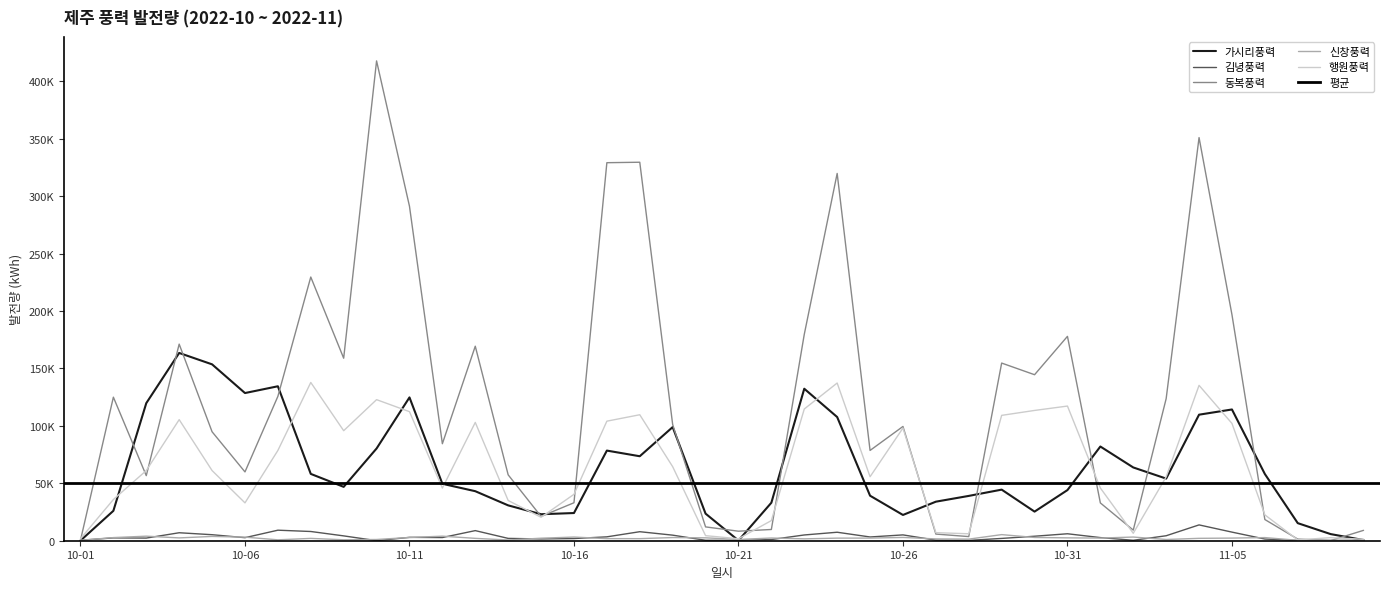

How many interior local peaks does the 김녕풍력 series have?

10